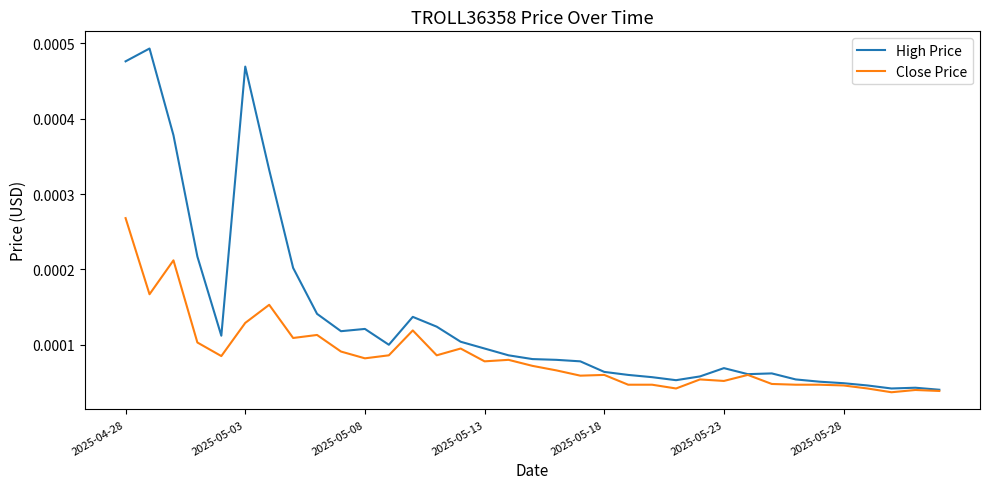

List the series in order of their overall mean, highest first.

High Price, Close Price